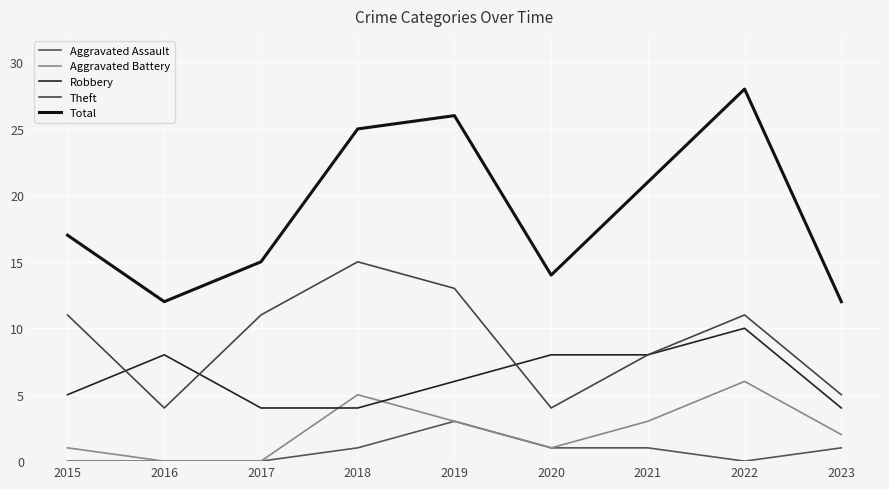

What is the value of the Robbery point at the 7th from the left?

8